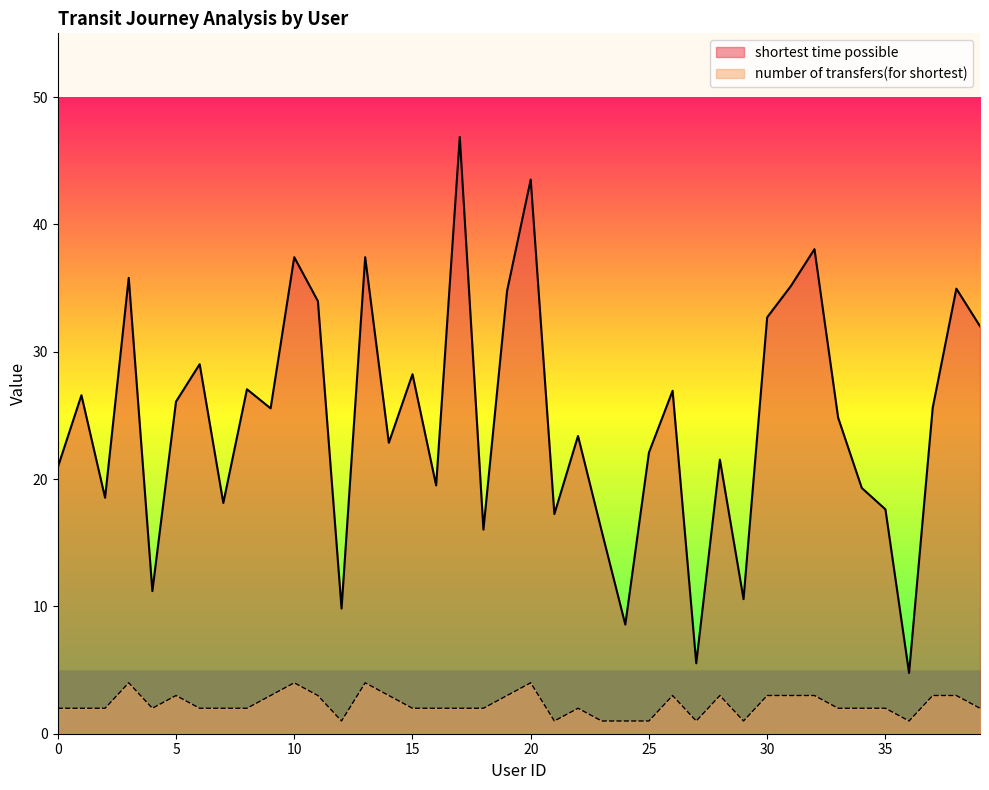

At which category is the sum across all series the highest?

17